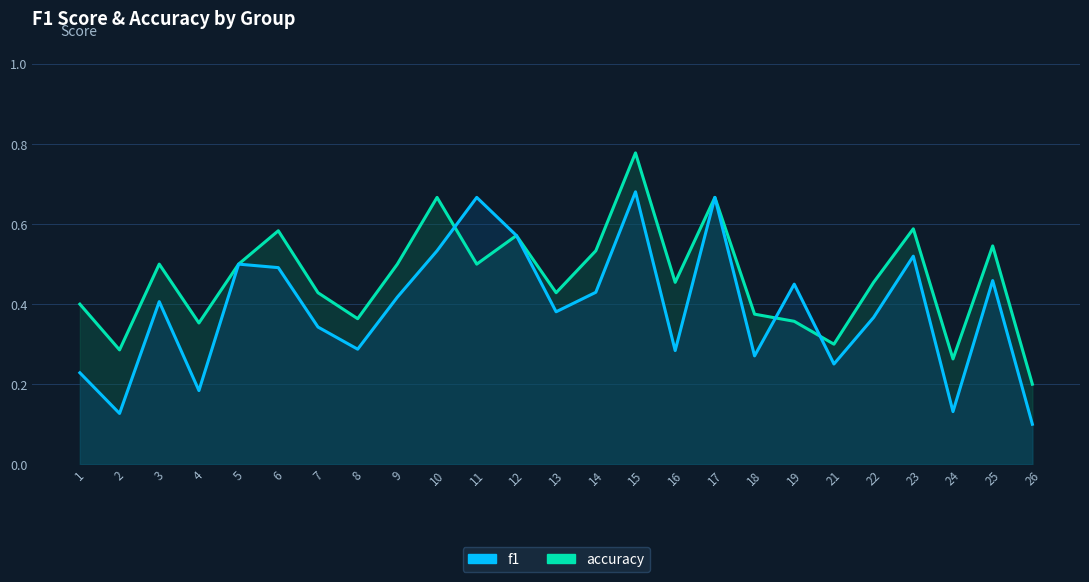

What is the difference between the highest and lowest values at 15?

0.1